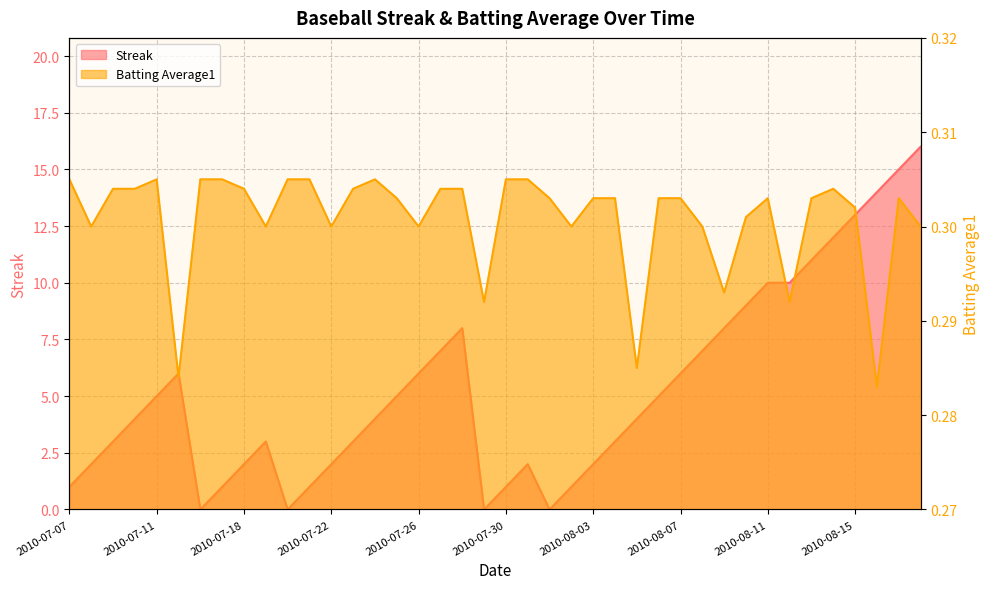

What is the greatest value displayed?

16.0